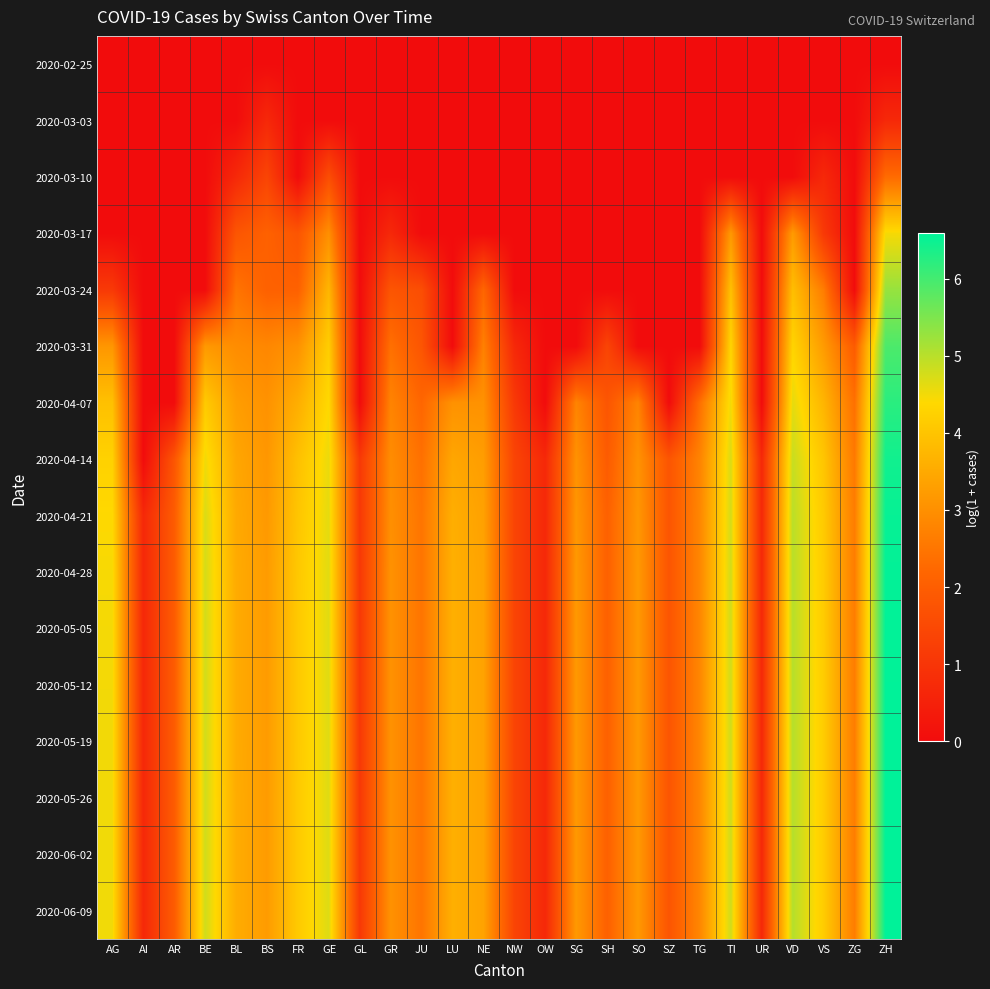

At NE, list the series in order from smallest to largest.

2020-02-25, 2020-03-03, 2020-03-10, 2020-03-17, 2020-03-24, 2020-03-31, 2020-04-07, 2020-04-14, 2020-04-21, 2020-04-28, 2020-05-05, 2020-05-12, 2020-05-19, 2020-05-26, 2020-06-02, 2020-06-09